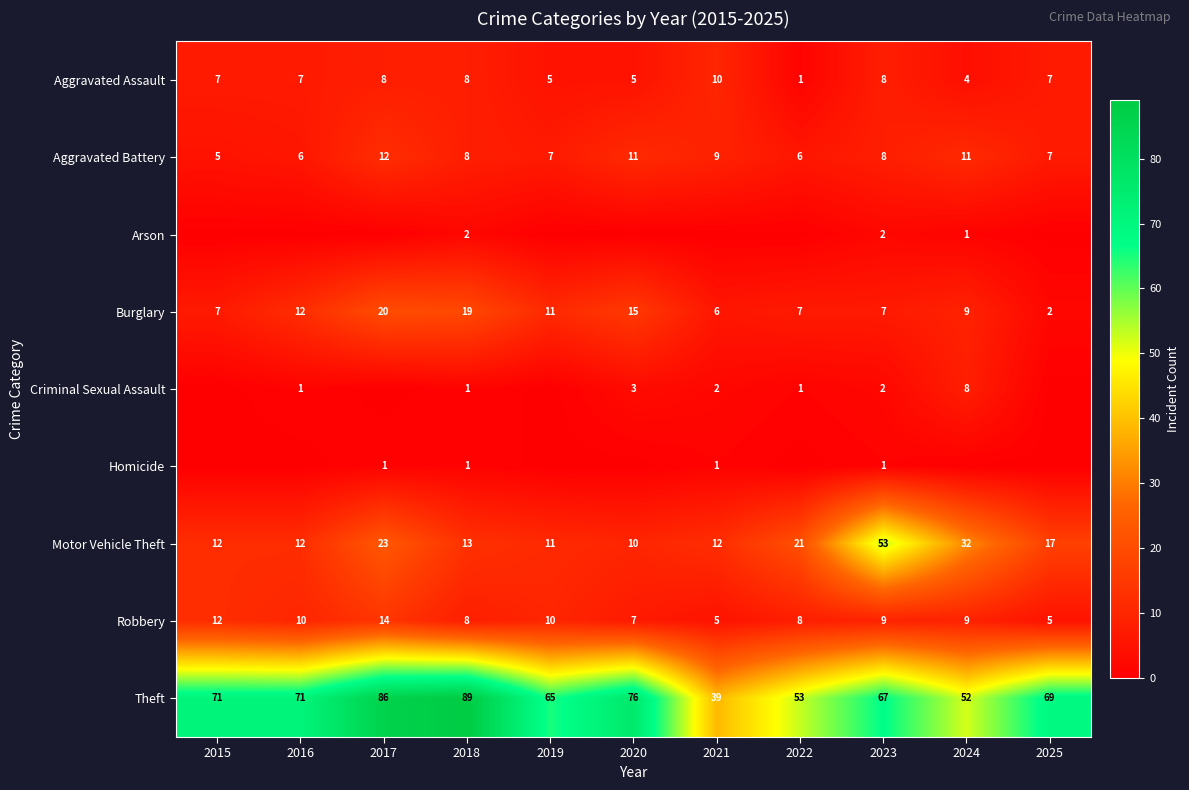

Between 2017 and 2023, which is larger?

2017